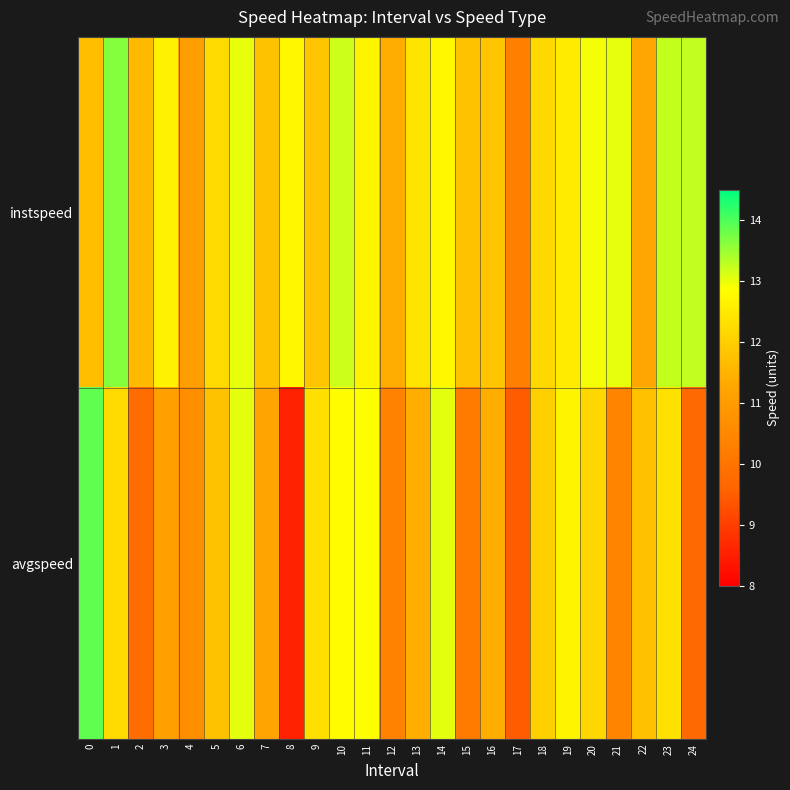

Reading right to left, transcribe all the data shown in this chart.

instspeed: 24=13.3	23=13.2	22=11.3	21=13.0	20=12.9	19=12.5	18=12.2	17=10.3	16=11.8	15=11.8	14=12.7	13=12.4	12=11.4	11=12.7	10=13.2	9=11.8	8=12.7	7=11.8	6=13.0	5=12.2	4=11.1	3=12.6	2=11.6	1=13.7	0=11.7
avgspeed: 24=9.7	23=12.3	22=11.7	21=10.4	20=12.1	19=12.7	18=12.0	17=9.5	16=11.4	15=10.2	14=13.0	13=11.4	12=10.3	11=12.9	10=12.8	9=12.3	8=8.5	7=11.2	6=13.0	5=11.8	4=10.6	3=11.1	2=9.8	1=12.2	0=13.9